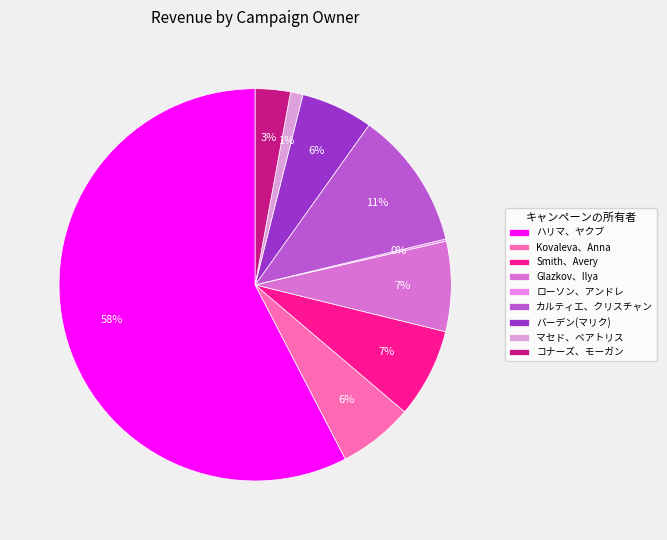

Count the number of slices in the pie.

9